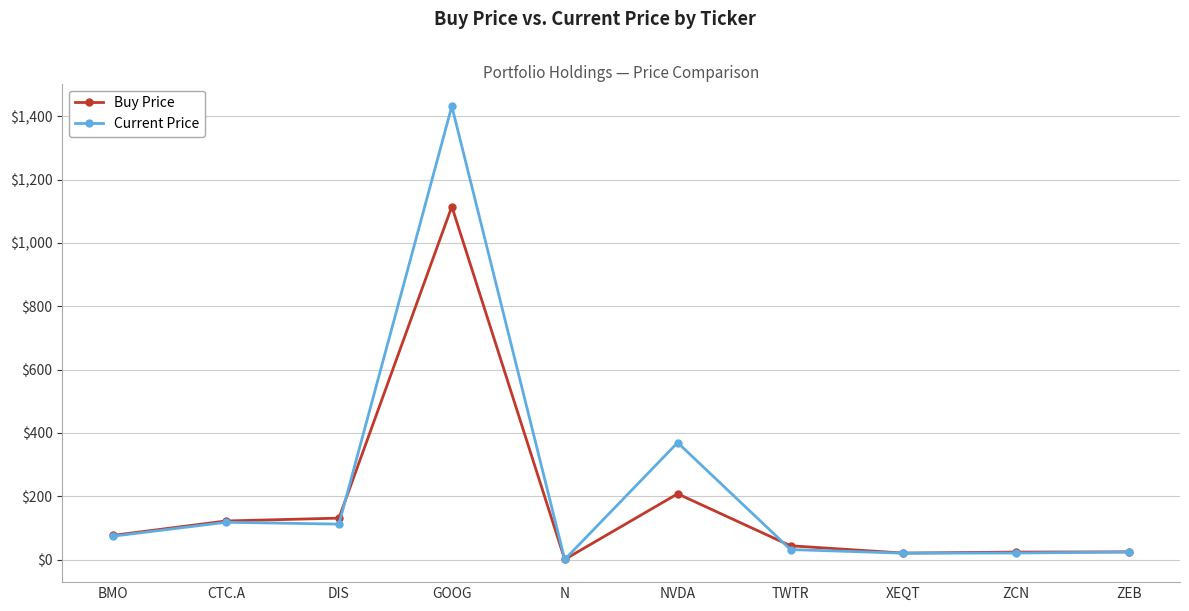

What is the approximate value of Current Price at XEQT?

20.3